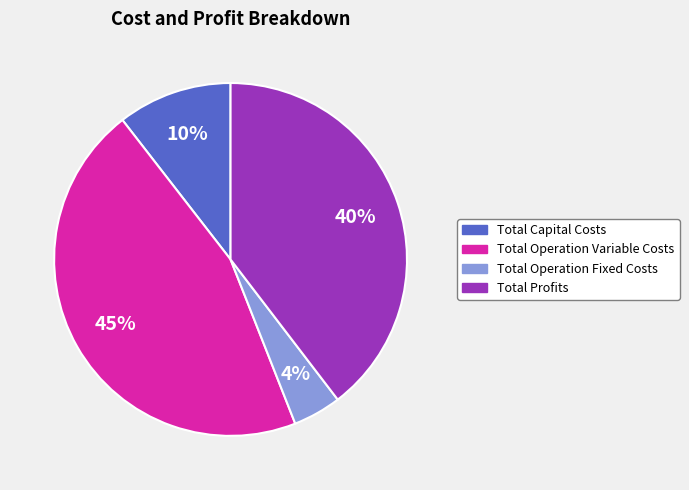

What percentage is the Total Operation Fixed Costs slice, to the nearest percent?

4%